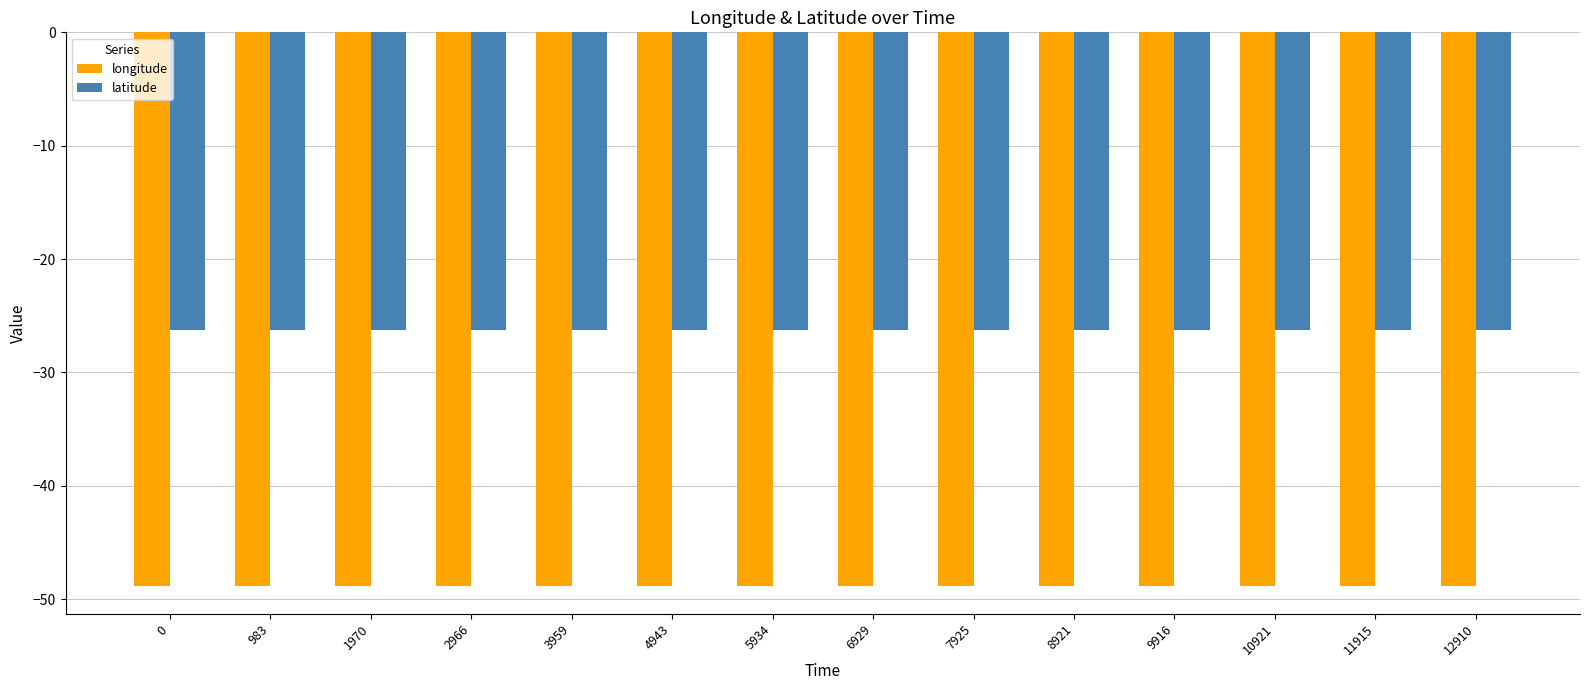

Is it true that longitude equals -28.9 at 9916?

False